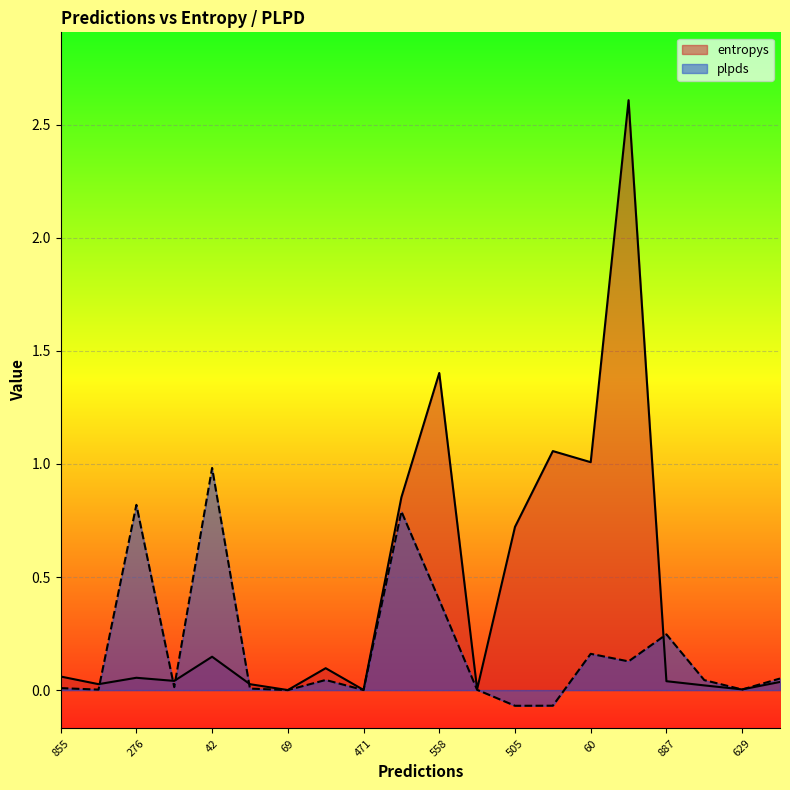

At which label is entropys closest to 1?

60